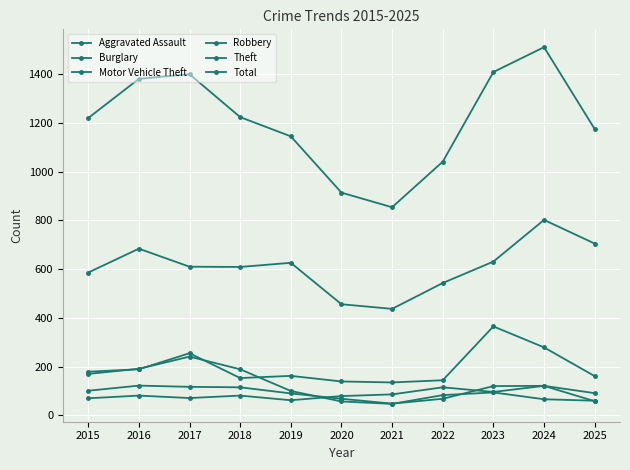

In Total, how many points are lower than both neighbors (excluding endpoints)?

1